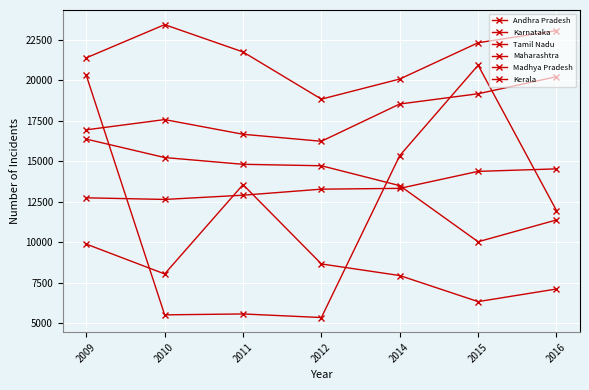

Reading left to right, what are all the values shown in this chart?

Andhra Pradesh: 2009=9882	2010=8040	2011=13550	2012=8657	2014=7941	2015=6333	2016=7111
Karnataka: 2009=16360	2010=15222	2011=14805	2012=14715	2014=13488	2015=10025	2016=11372
Tamil Nadu: 2009=21374	2010=23422	2011=21737	2012=18826	2014=20067	2015=22305	2016=23054
Maharashtra: 2009=20293	2010=5516	2011=5571	2012=5350	2014=15343	2015=20919	2016=11953
Madhya Pradesh: 2009=16932	2010=17564	2011=16658	2012=16226	2014=18525	2015=19157	2016=20210
Kerala: 2009=12737	2010=12637	2011=12898	2012=13271	2014=13320	2015=14369	2016=14523